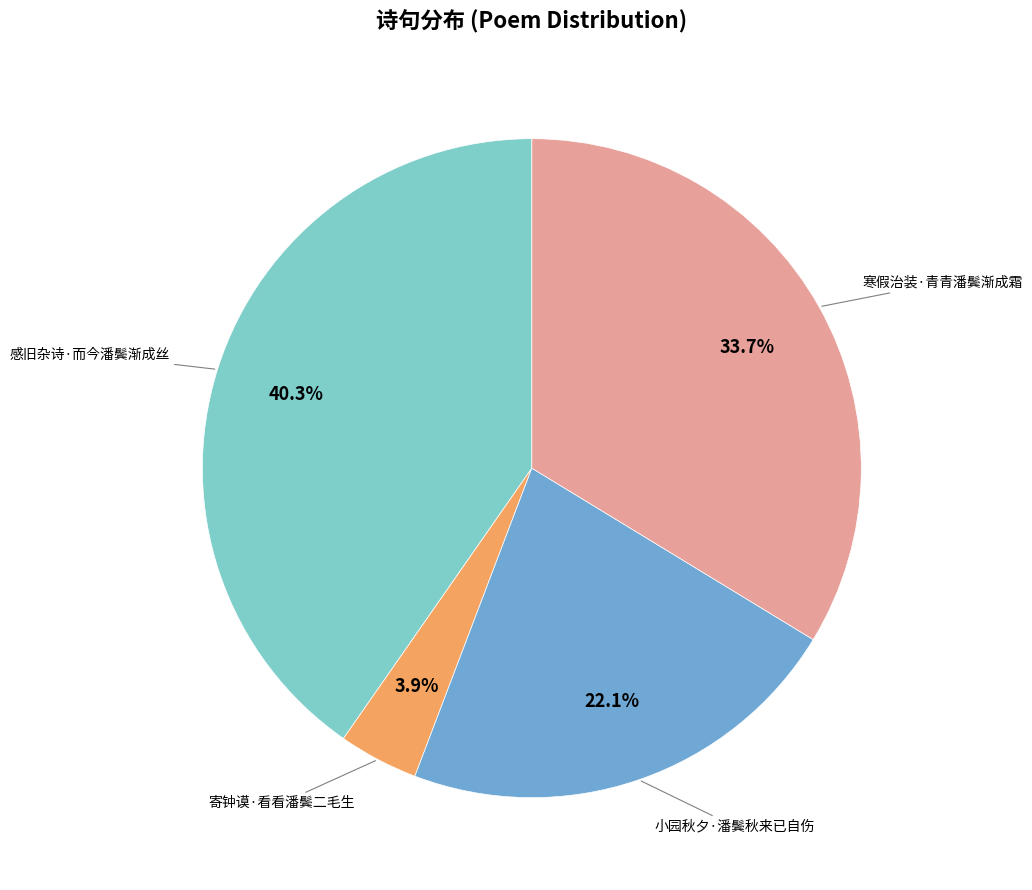

How many segments does this pie chart have?

4